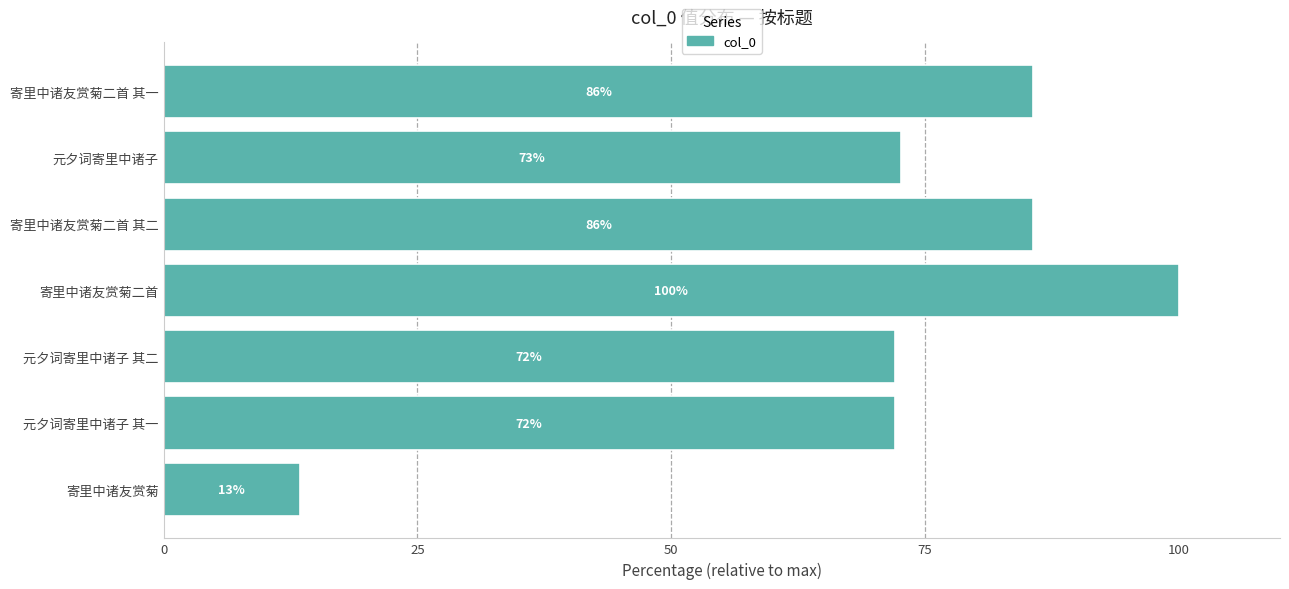

What is the sum of all values?

501.4